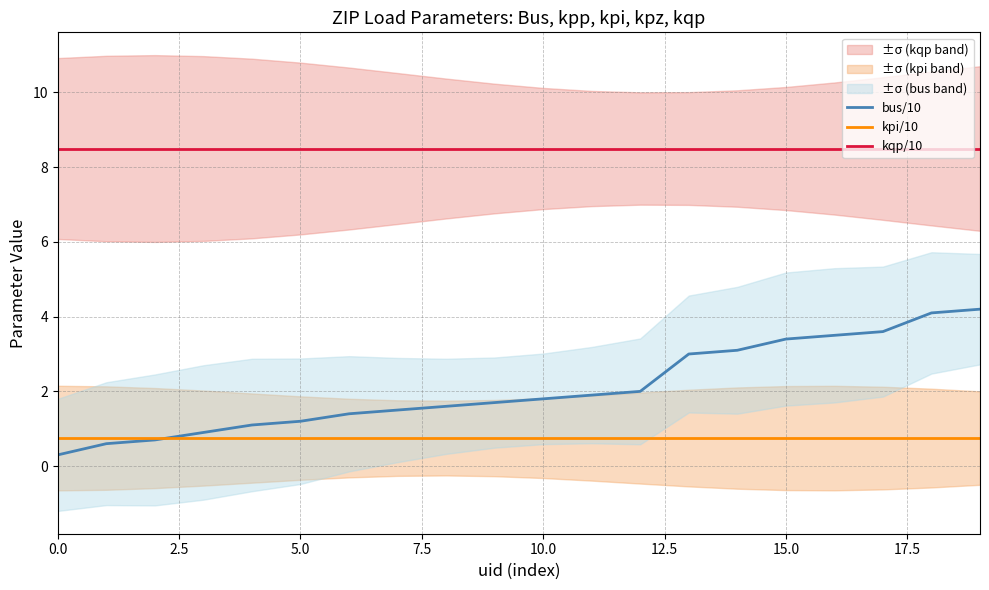

At which category is the sum across all series the highest?

19